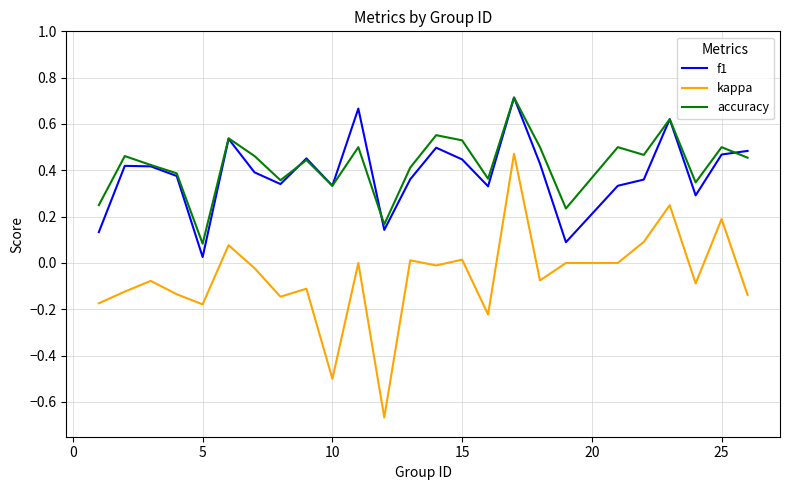

Which series has the largest range (max minus min)?

kappa